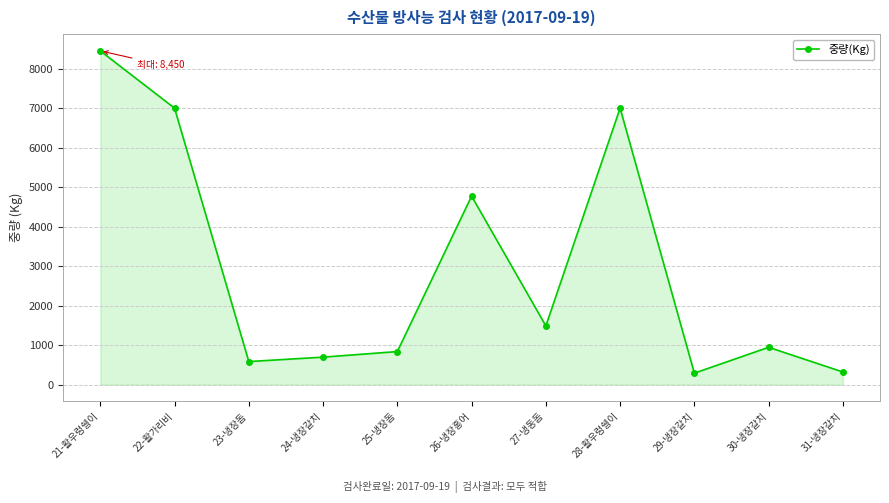

What is the value of the 8th point from the left?

7000